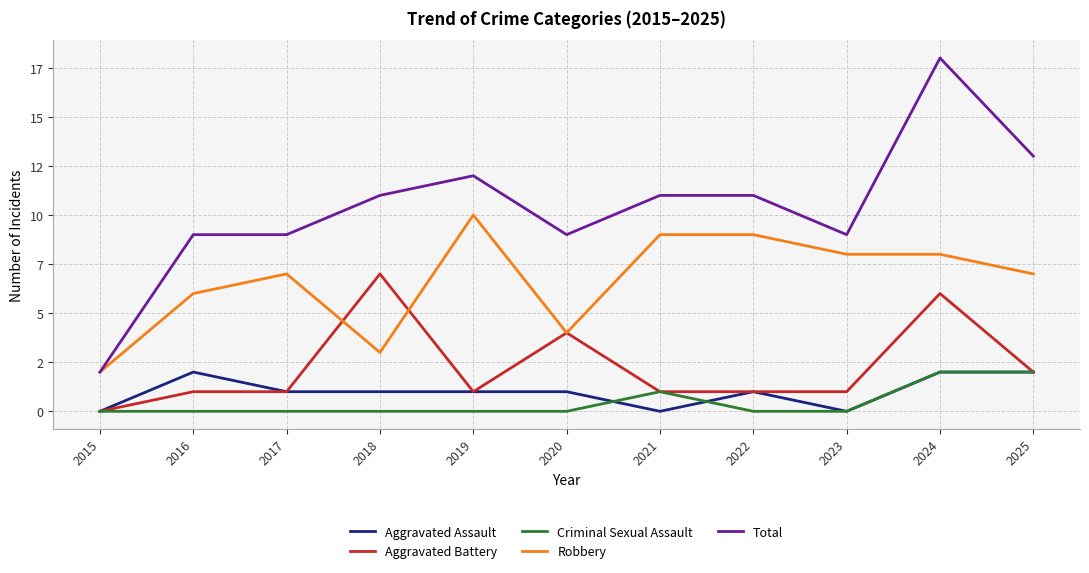

What are all the series names shown in the legend?

Aggravated Assault, Aggravated Battery, Criminal Sexual Assault, Robbery, Total